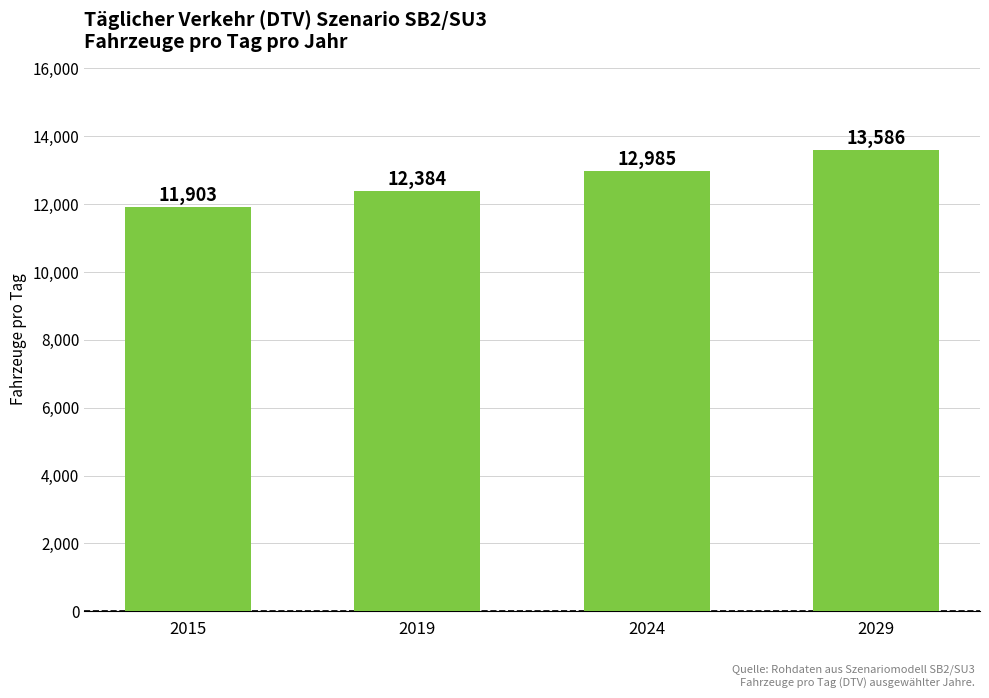

What is the difference between the values at 2024 and 2015?

1082.1